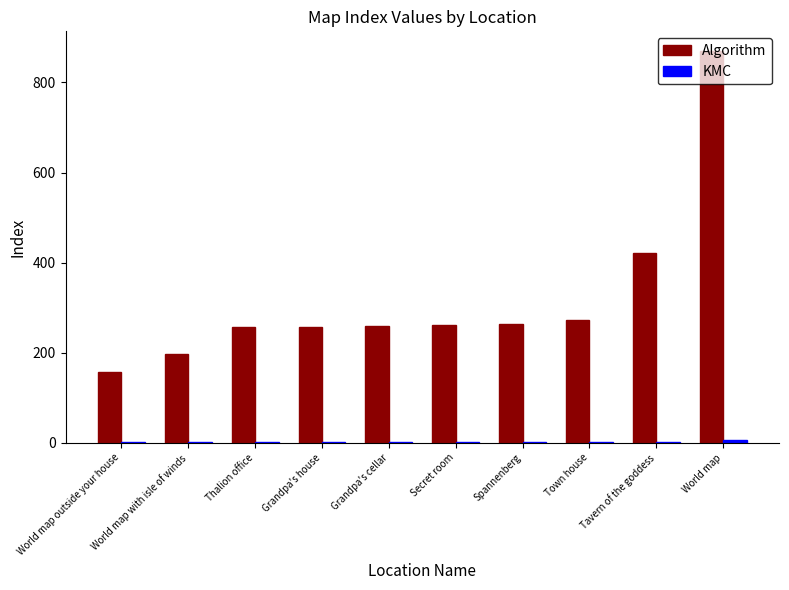

How many groups of bars are there?

10